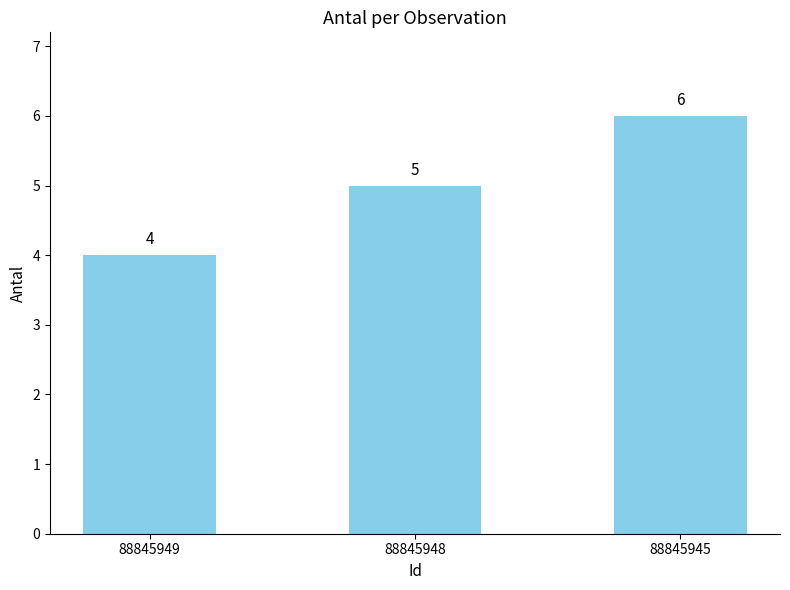

What is the sum of all values?

15